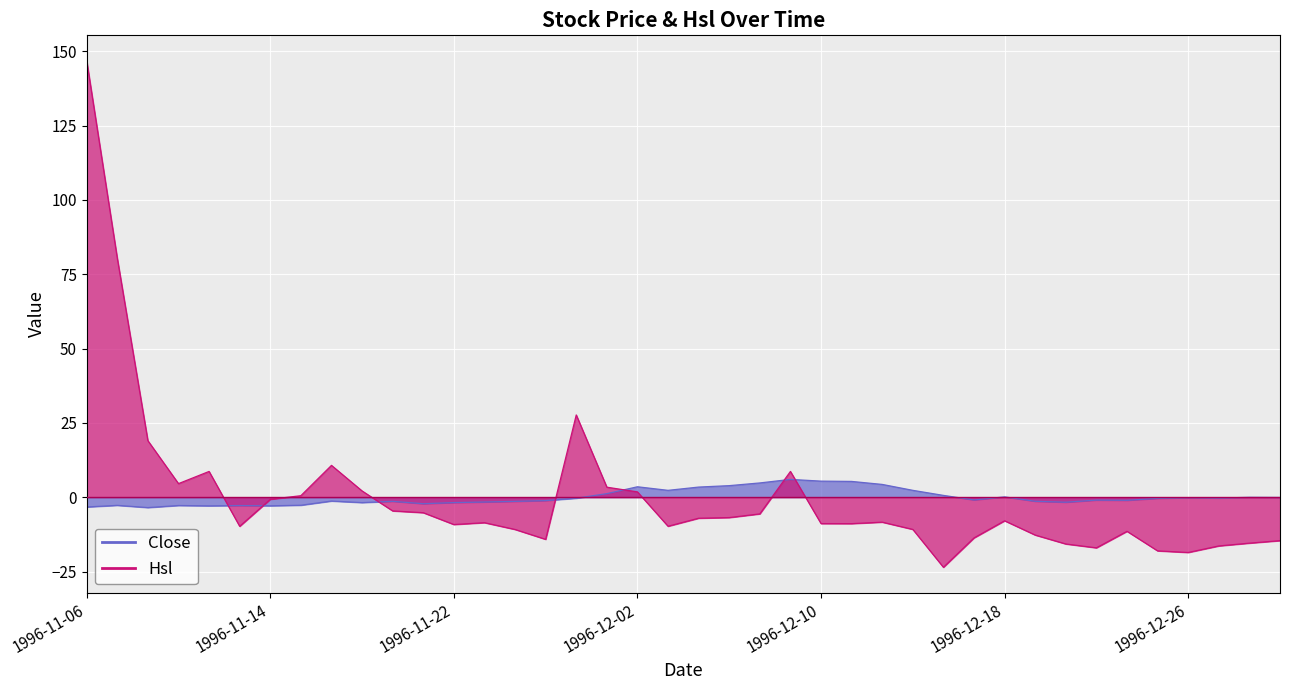

How many lines are shown in the chart?

2